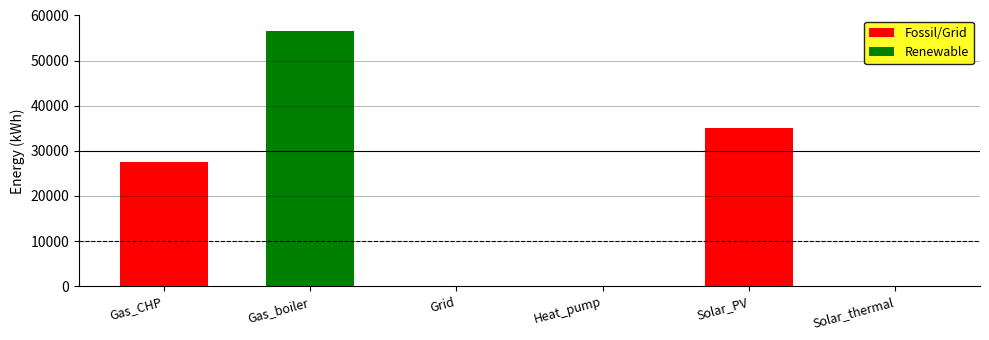

What is the change in value from Gas_CHP to Solar_PV?

+7576.9